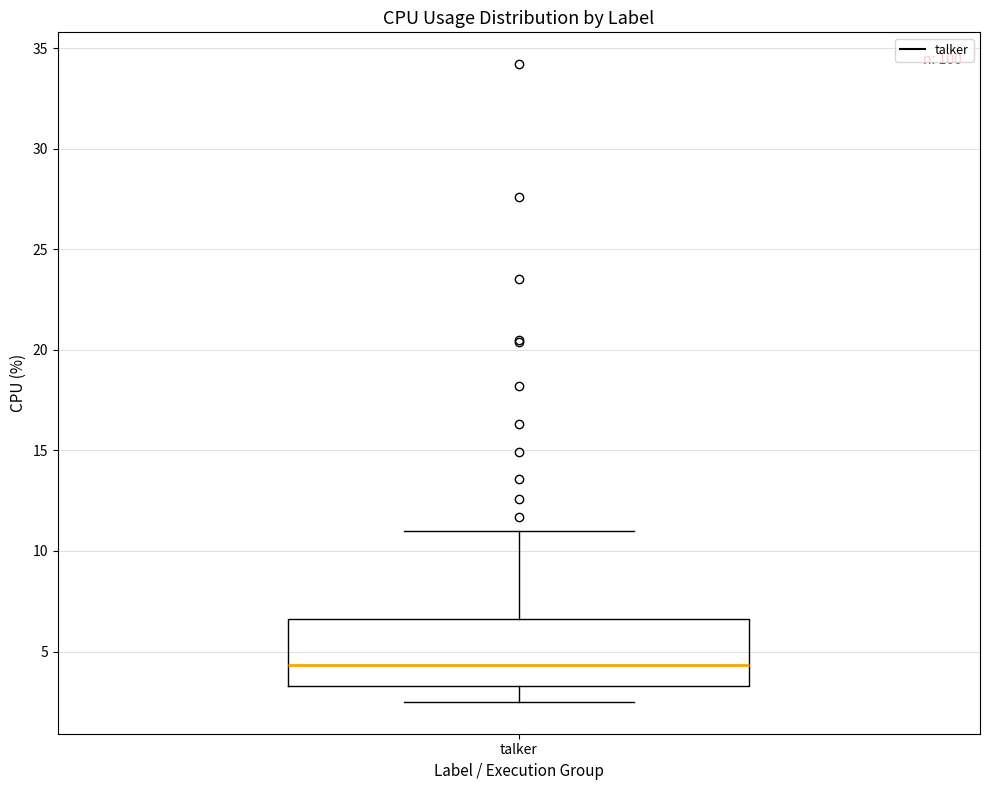

Read this box plot against the y-axis: the position of the median line, the range covered by the box, and the ends of both whiskers. The values are not printed on the chart, so give them approximately, as read against the axis.

median 4.5, box 3.5 to 6.5, whiskers 2.5 to 11.0